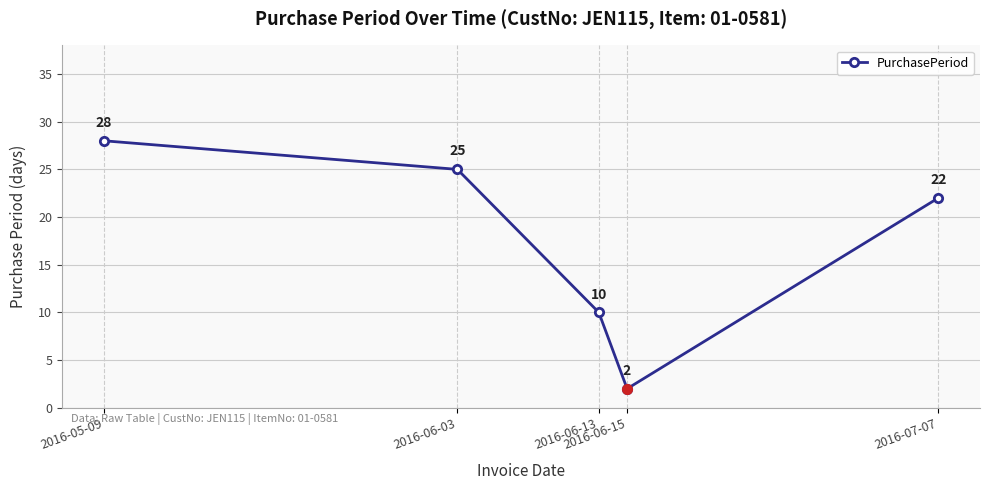

Rank the categories by value from highest to lowest.

2016-05-09, 2016-06-03, 2016-07-07, 2016-06-13, 2016-06-15